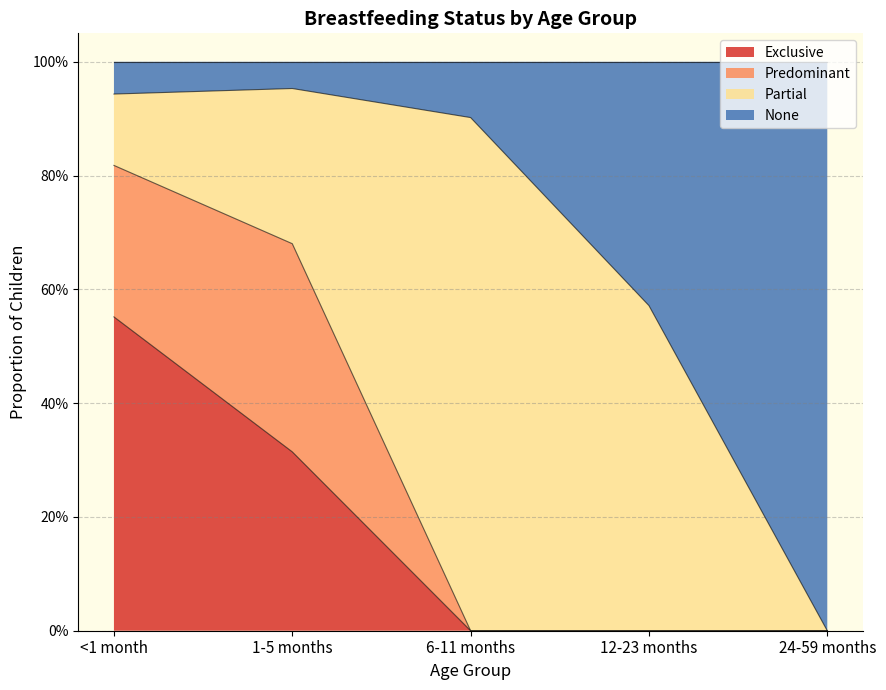

Does the chart display data point markers on the line(s)?

No